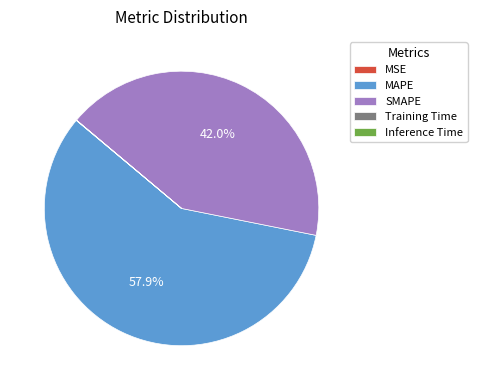

Does any single category account for the majority?

Yes